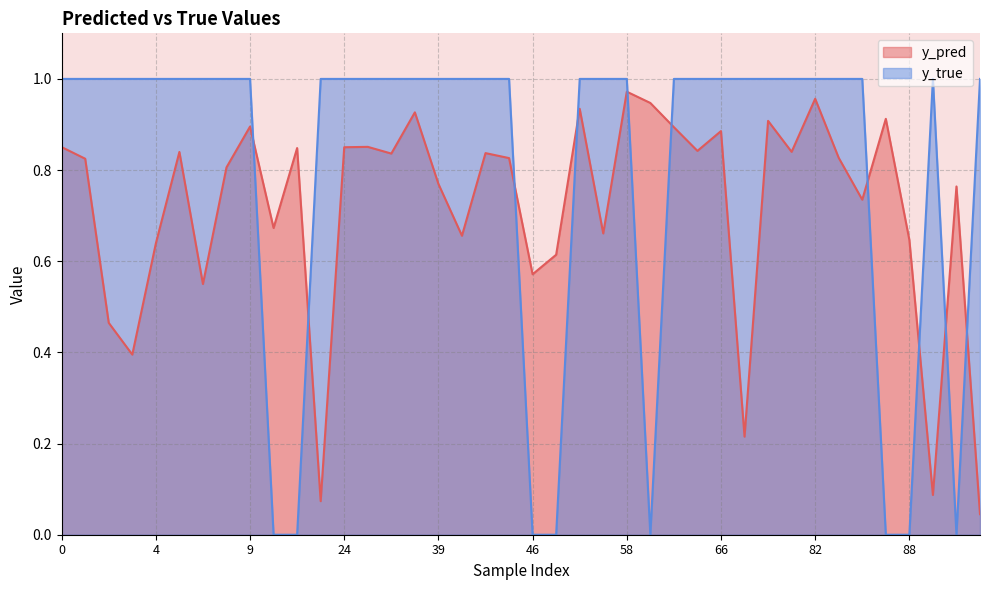

How many lines are shown in the chart?

2